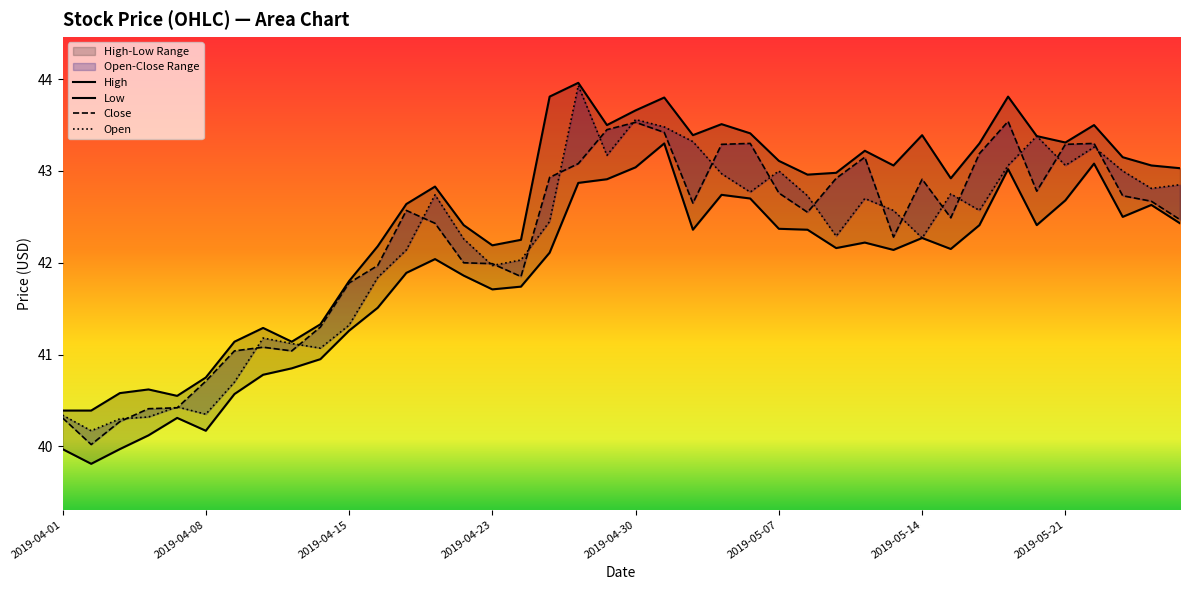

Is it true that Close equals 13.0 at 26?

False